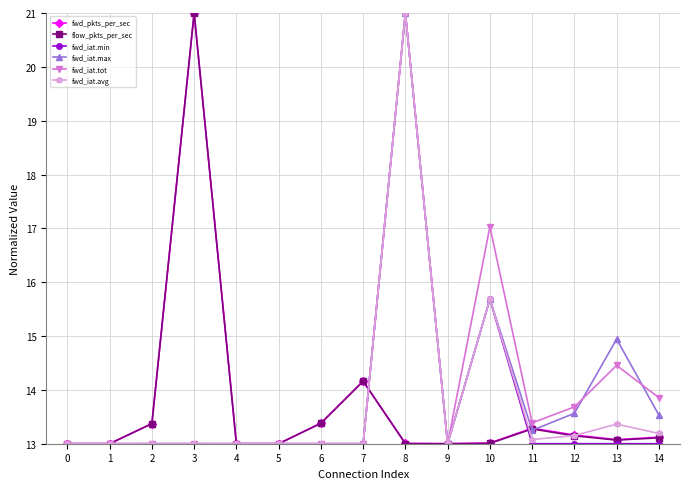

Is it true that flow_pkts_per_sec equals 21.0 at 3?

True